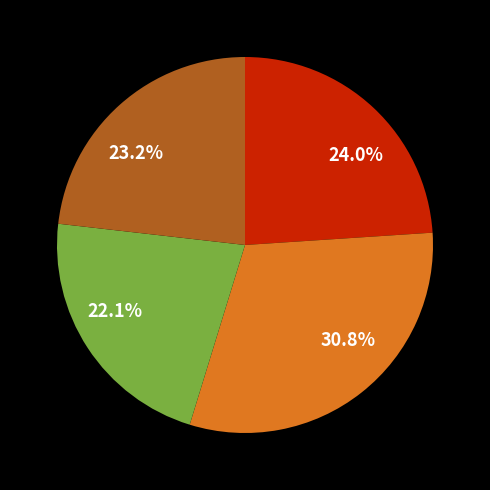

Does any single category account for the majority?

No